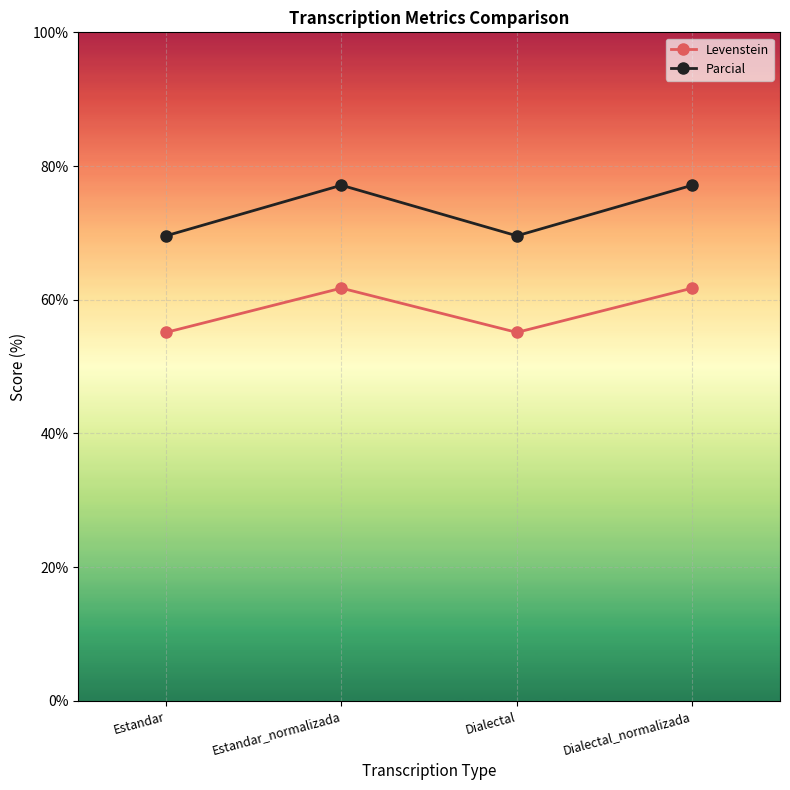

Reading left to right, transcribe all the data shown in this chart.

Levenstein: Estandar=55.1	Estandar_normalizada=61.7	Dialectal=55.1	Dialectal_normalizada=61.7
Parcial: Estandar=69.6	Estandar_normalizada=77.1	Dialectal=69.6	Dialectal_normalizada=77.1